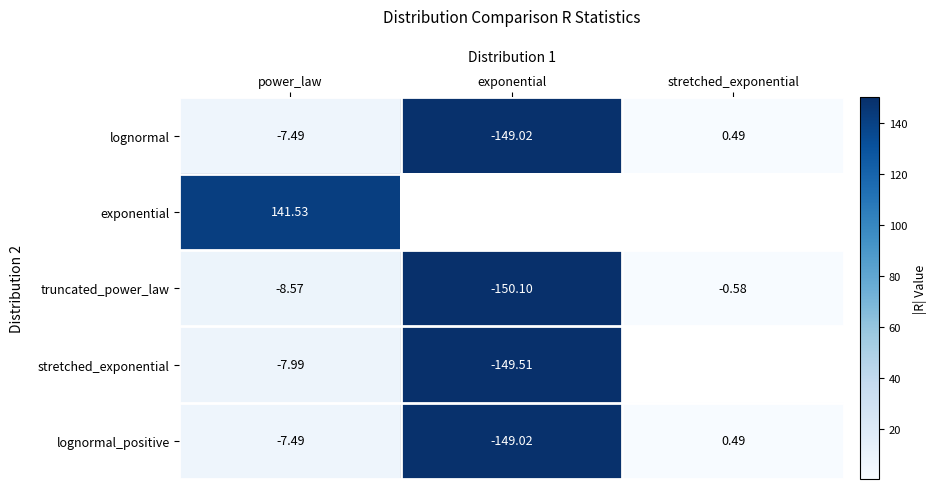

At which label does lognormal_positive reach its minimum?

exponential